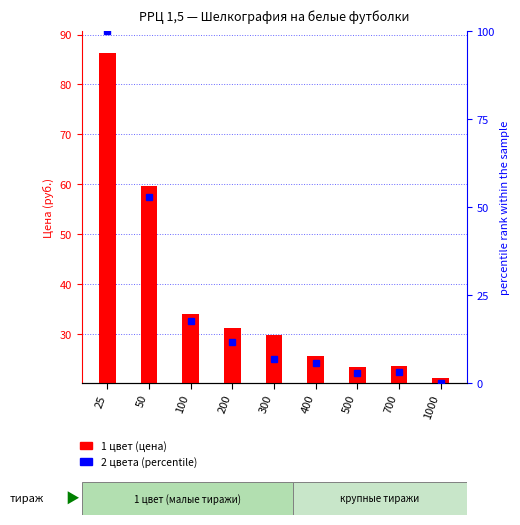

Reading left to right, list all the values displayed in this chart.

1 цвет (цена): 25=86.4	50=59.6	100=33.9	200=31.2	300=29.7	400=25.5	500=23.4	700=23.6	1000=21.2
2 цвета (percentile): 25=100.0	50=52.9	100=17.6	200=11.8	300=6.8	400=5.7	500=2.8	700=3.0	1000=0.0